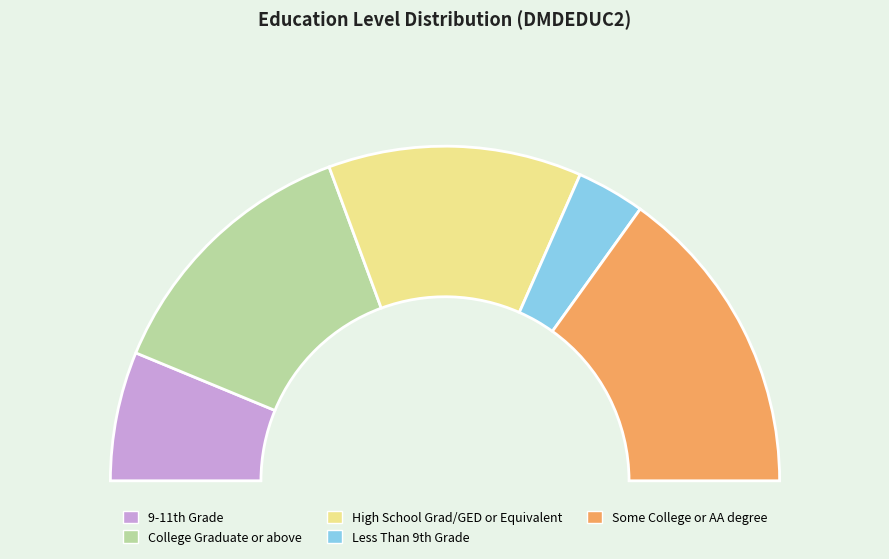

To the nearest percent, what is the difference between the largest and smallest slice percentages?

24%